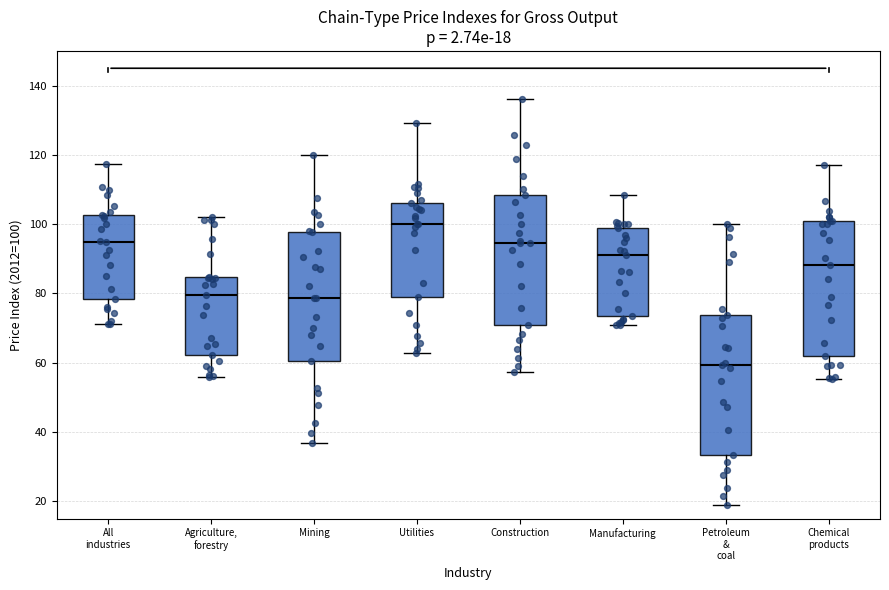

Which box has the lowest median line?

Petroleum & coal